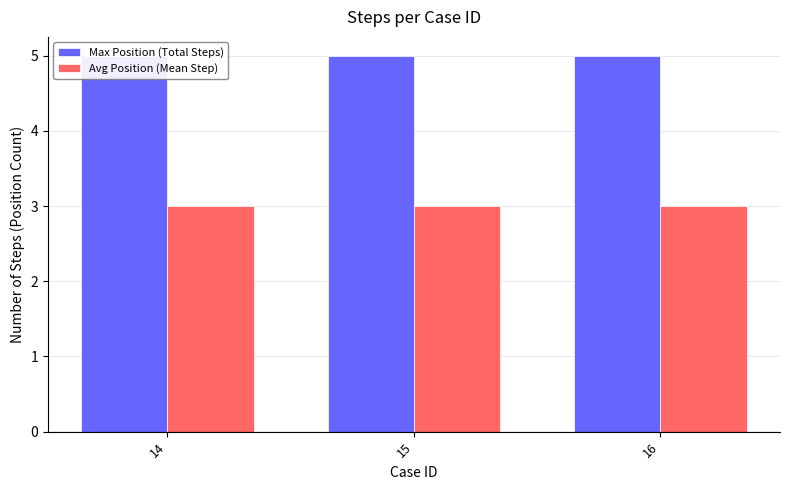

Are the bars horizontal?

No